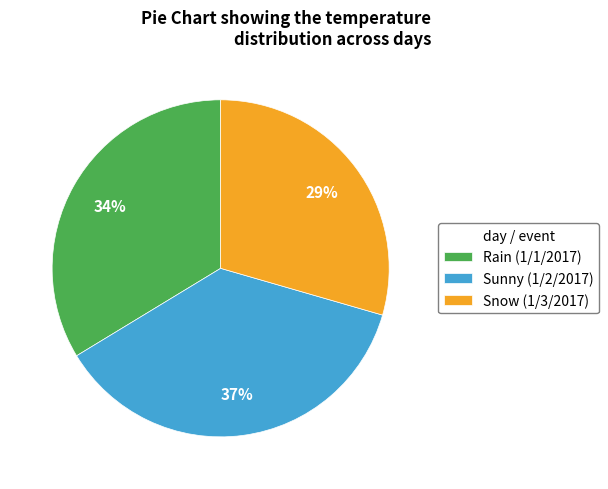

Do Snow (1/3/2017) and Sunny (1/2/2017) together represent more than half of the pie?

Yes